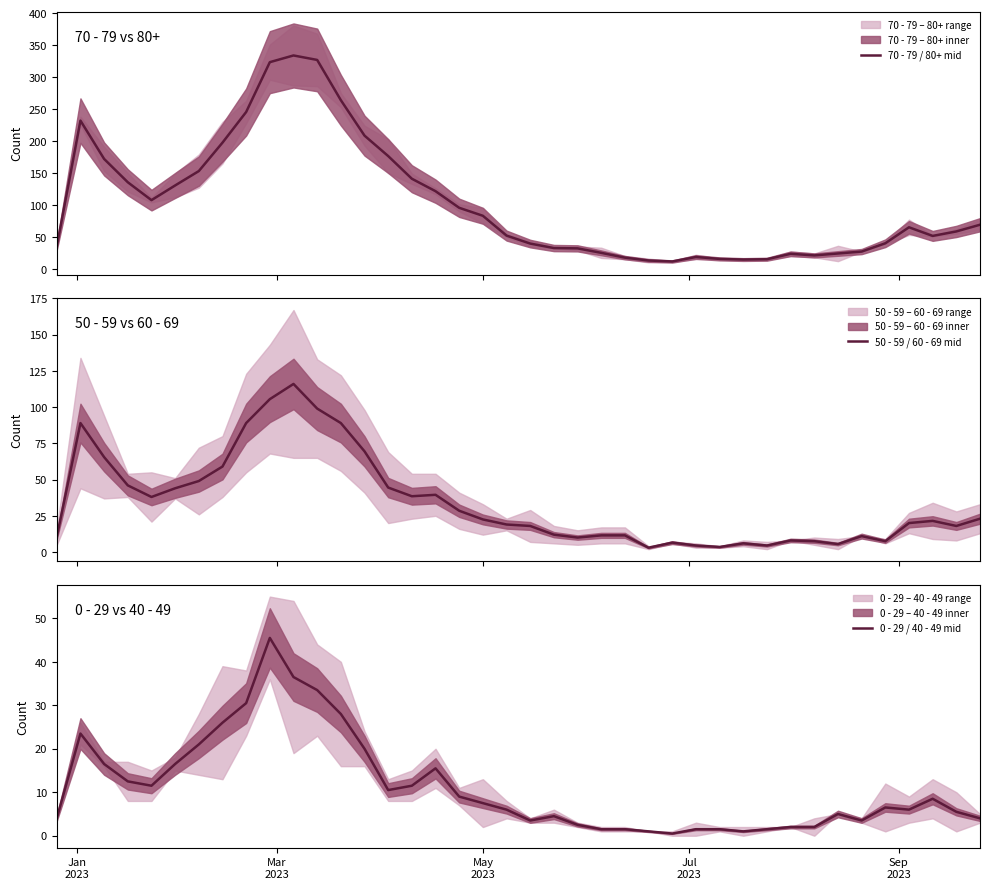

In 70 - 79 / 80+ mid, how many points are higher than both neighbors (excluding endpoints)?

5